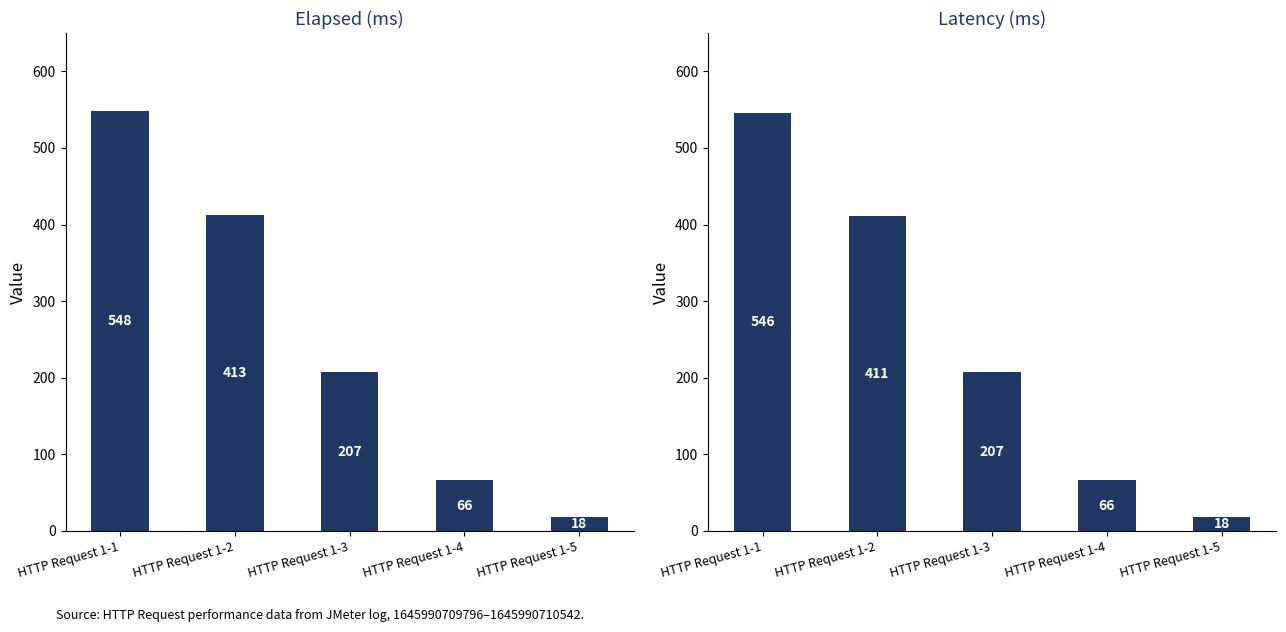

Reading right to left, transcribe all the data shown in this chart.

elapsed: 18	66	207	413	548
Latency: 18	66	207	411	546